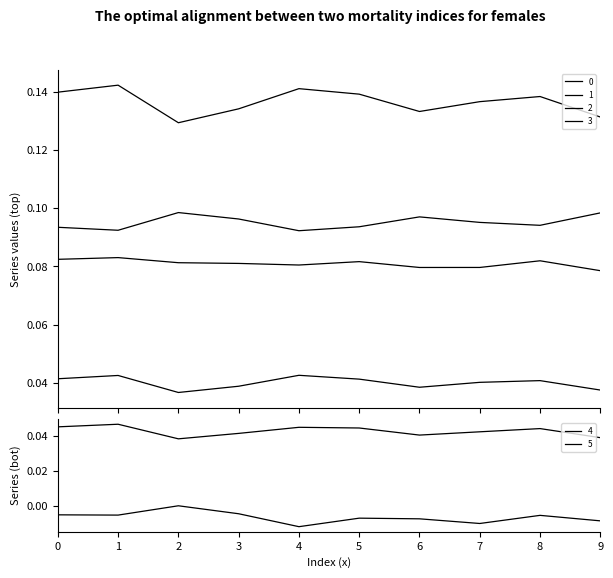

True or false: 4 and 5 cross at least once.

False